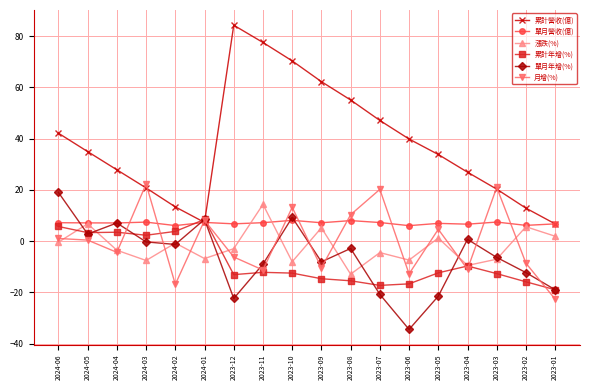

The value of 漲跌(%) at 2024-05 is 11.8. True or false?

False